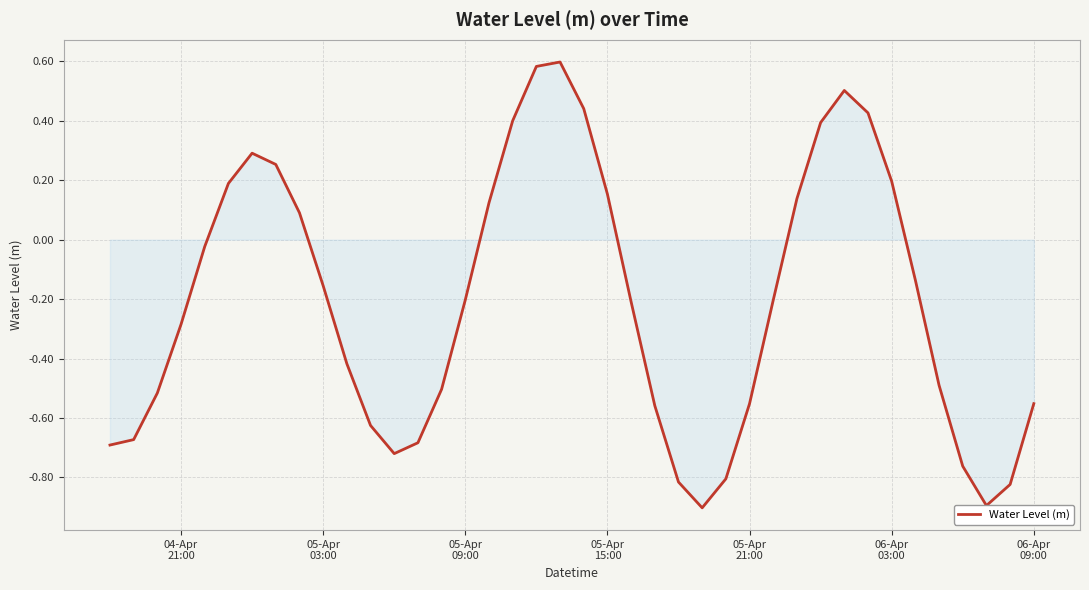

Count the number of categories in the chart.

40